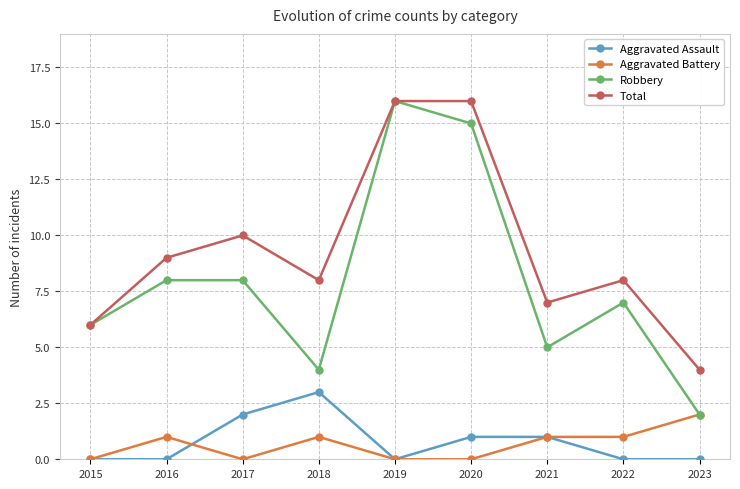

At which label does Aggravated Battery reach its peak?

2023